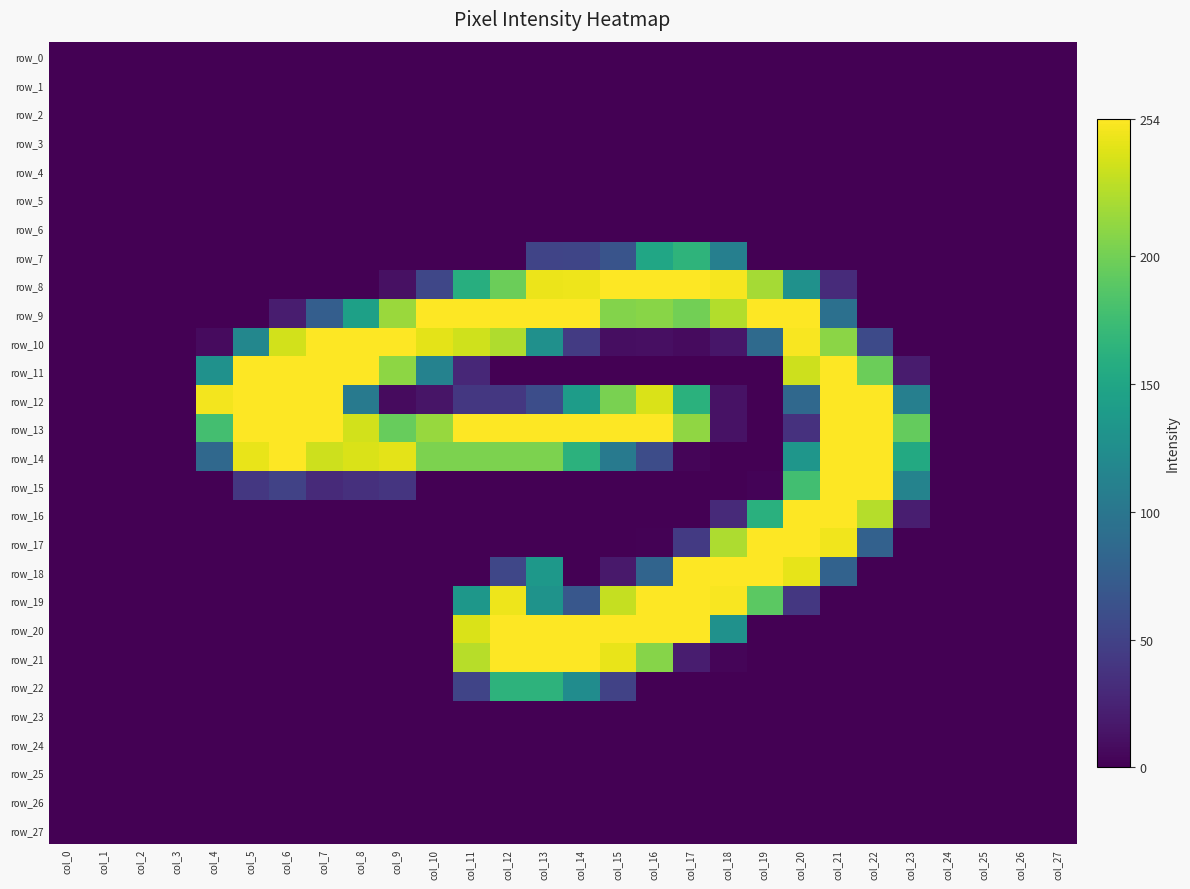

What is the spread (max minus min) of values at col_12?

254